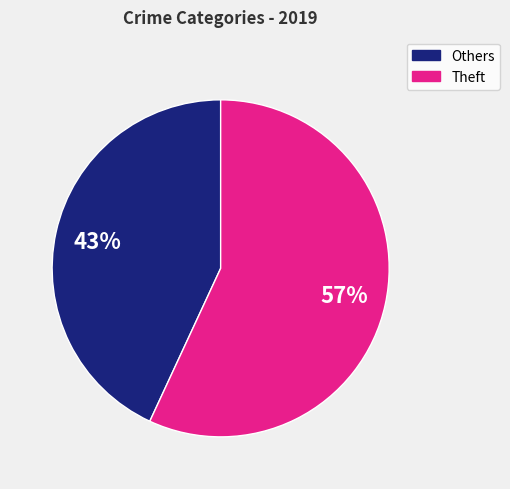

To the nearest percent, what is the average slice percentage?

50%